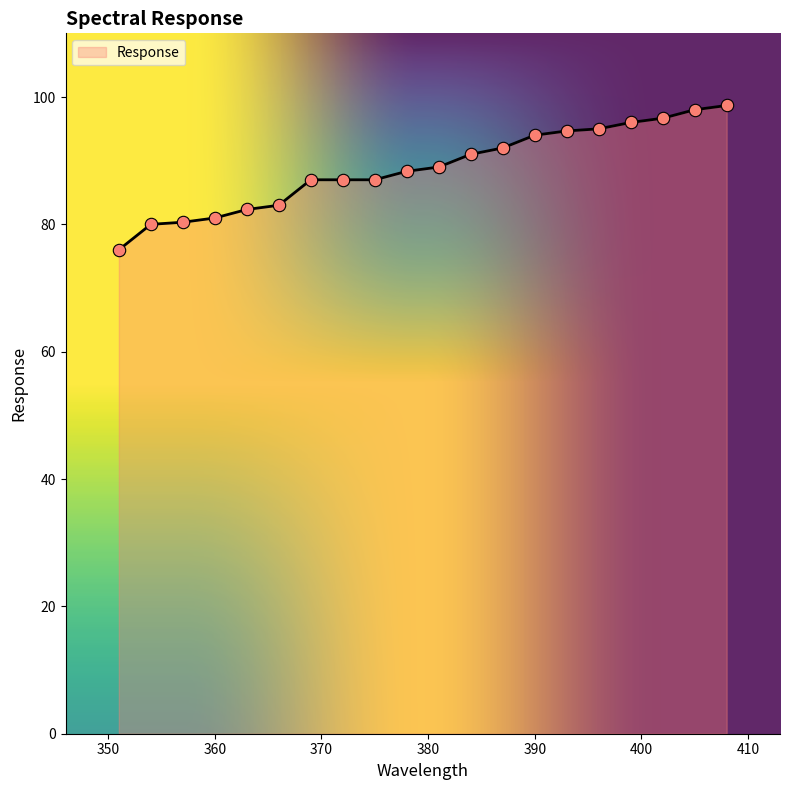

What is the greatest value displayed?

98.7